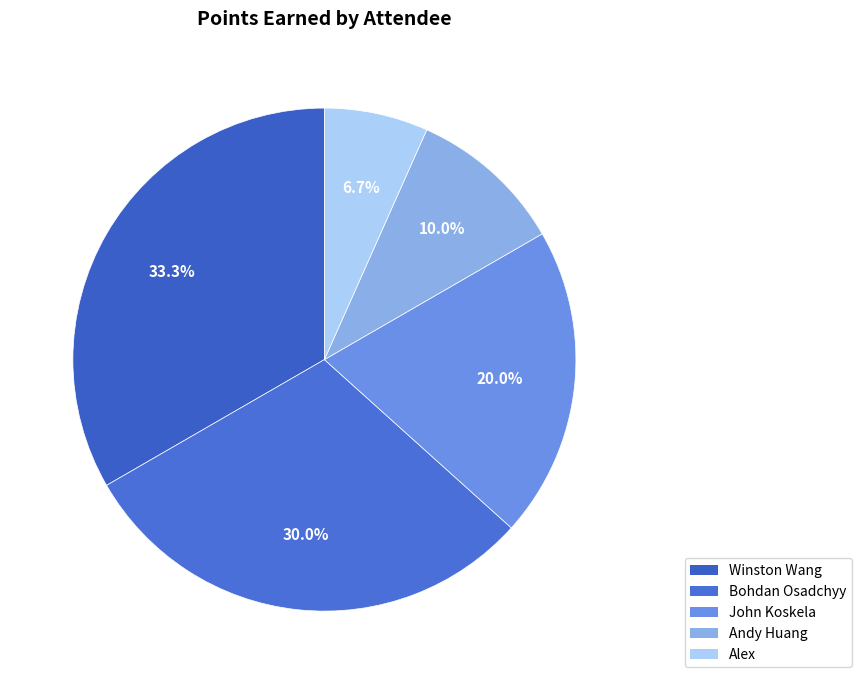

To the nearest percent, what is the difference between the John Koskela and Alex slice percentages?

13%